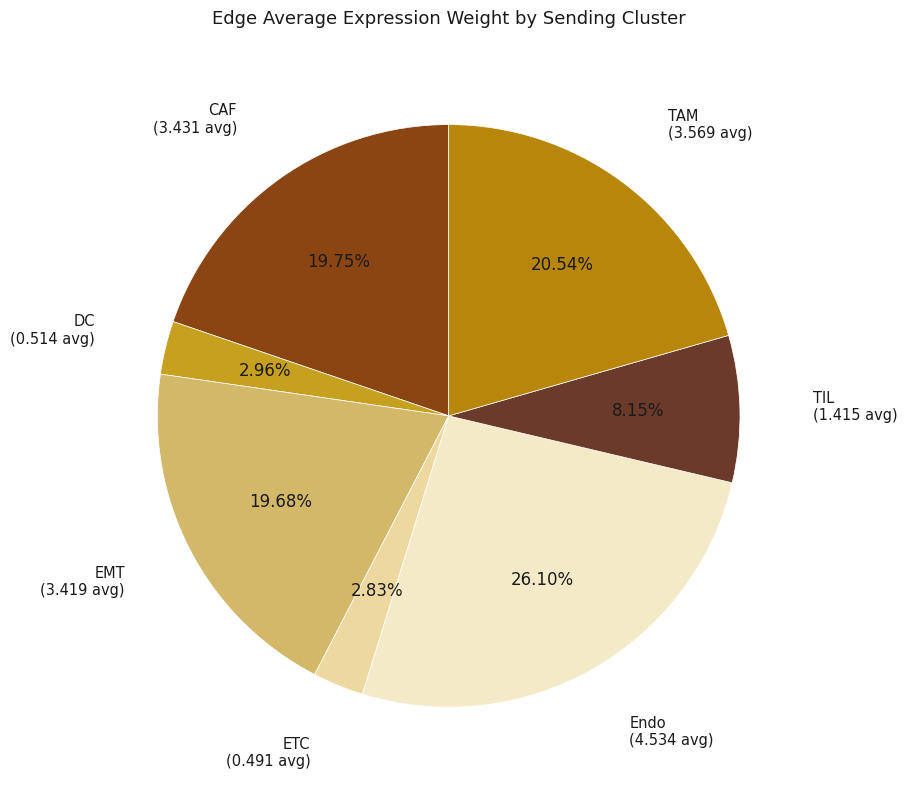

Count the number of slices in the pie.

7